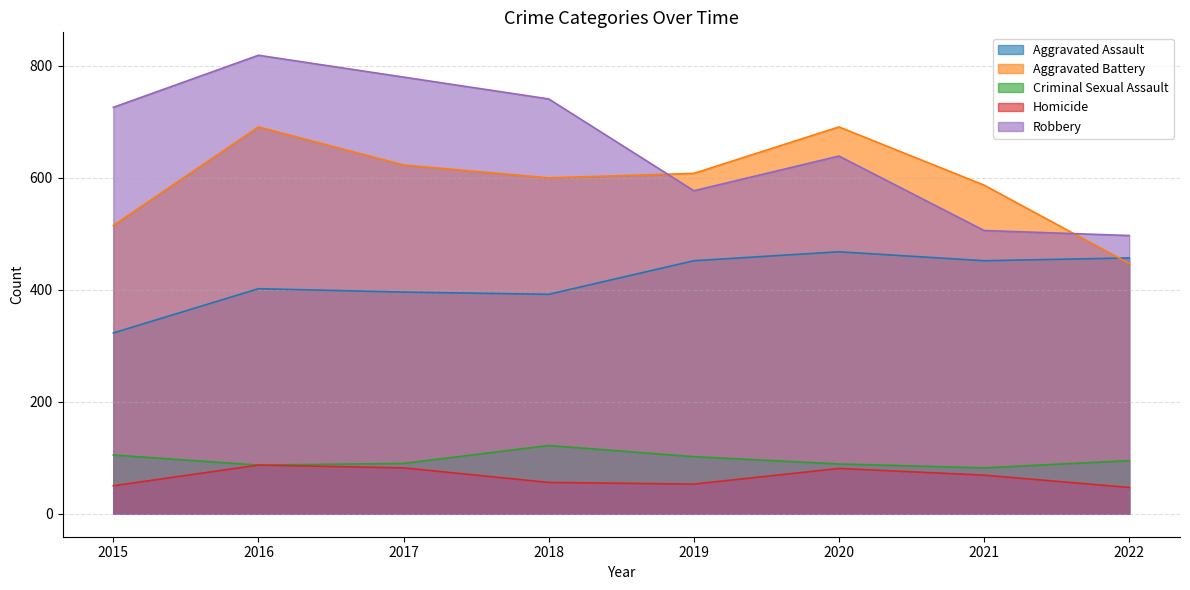

True or false: Aggravated Battery and Criminal Sexual Assault intersect in this chart.

False